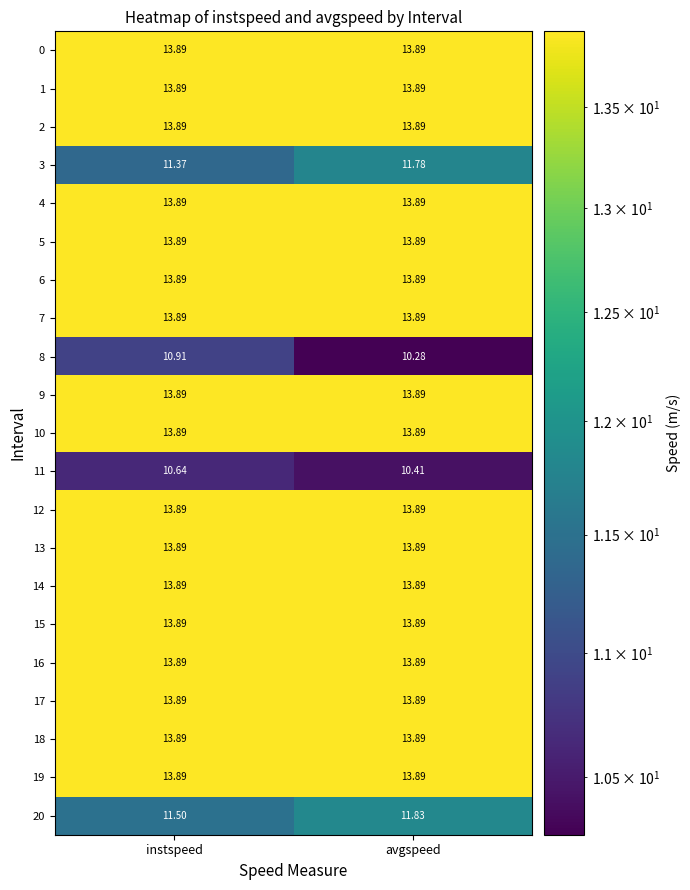

Which category has the lowest value across all series?

avgspeed